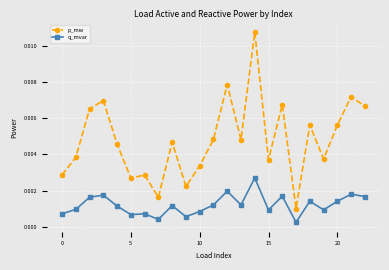

List the series in order of their overall mean, highest first.

p_mw, q_mvar